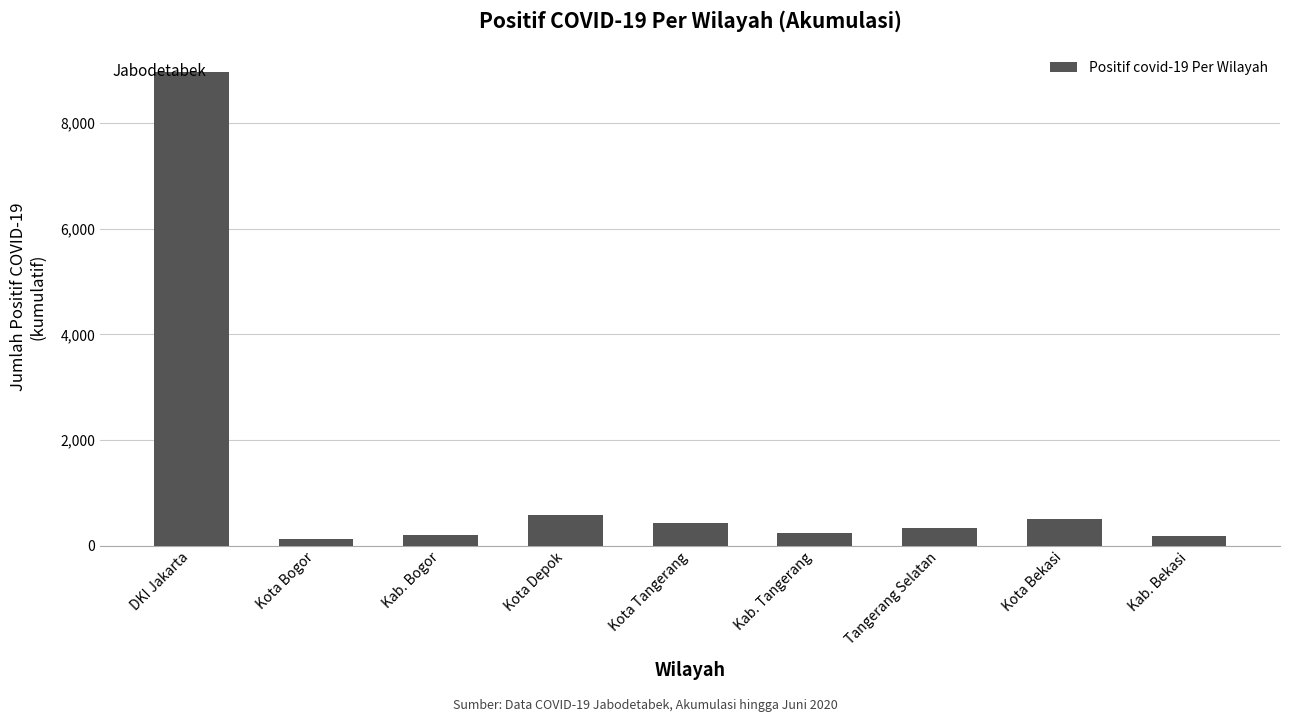

What is the minimum value shown in the chart?

124